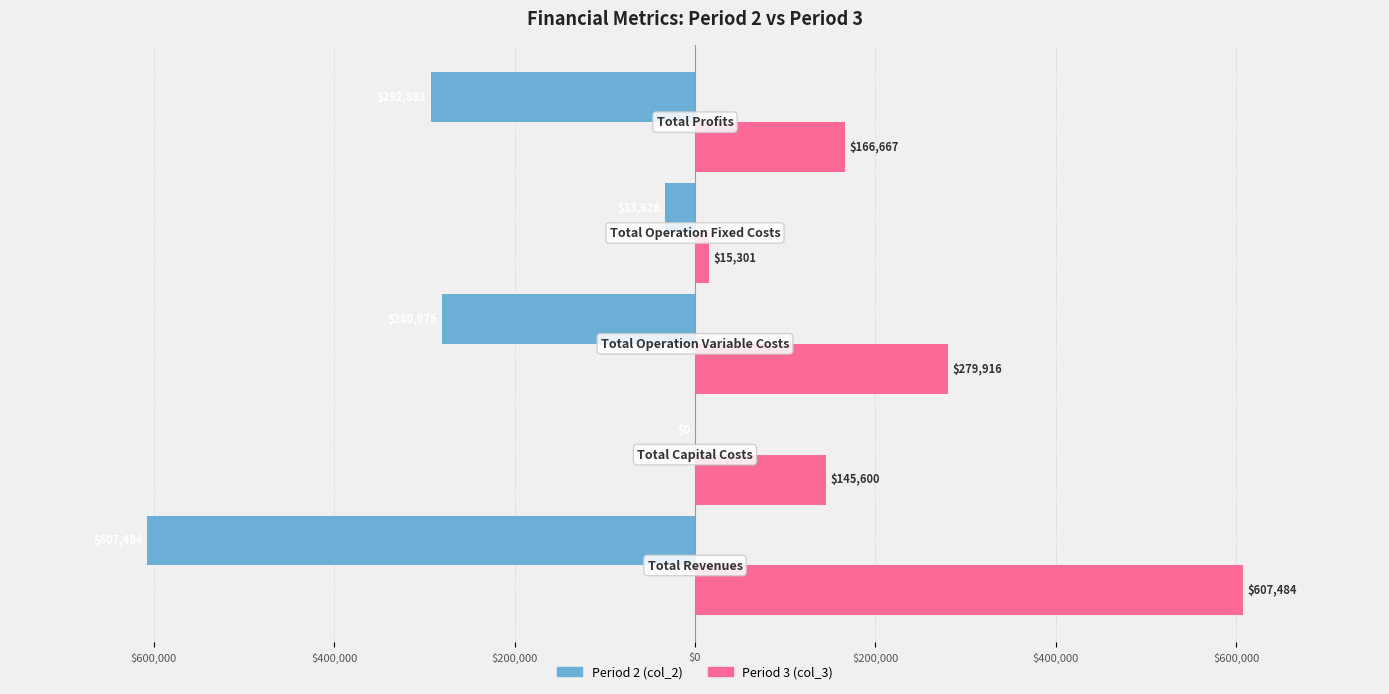

Does the chart contain stacked bars?

No